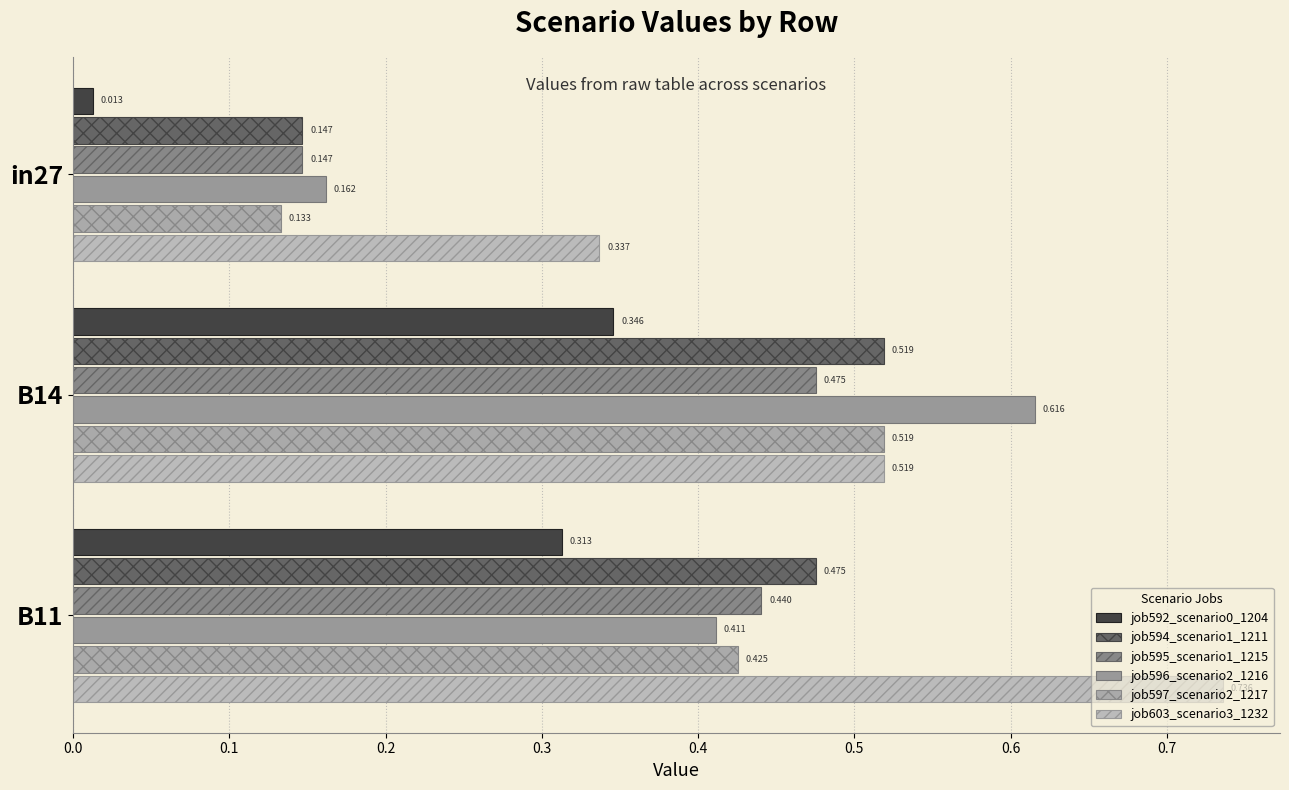

Count the number of data series in this chart.

6